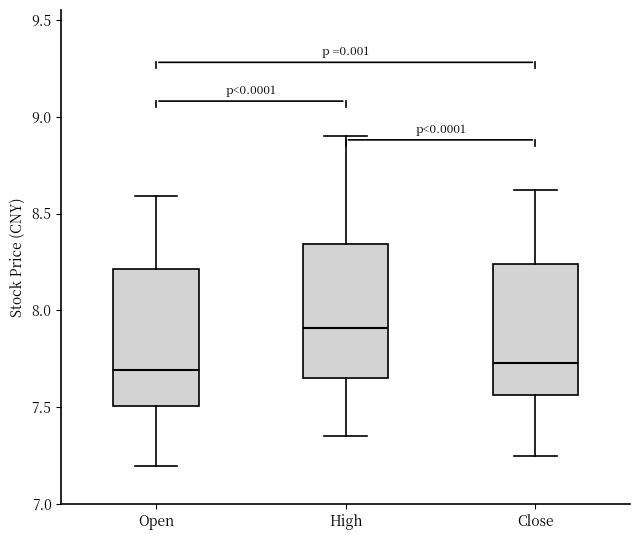

Where is the upper edge of the box for High on the y-axis? The values are not printed on the chart, so give them approximately, as read against the axis.

8.35